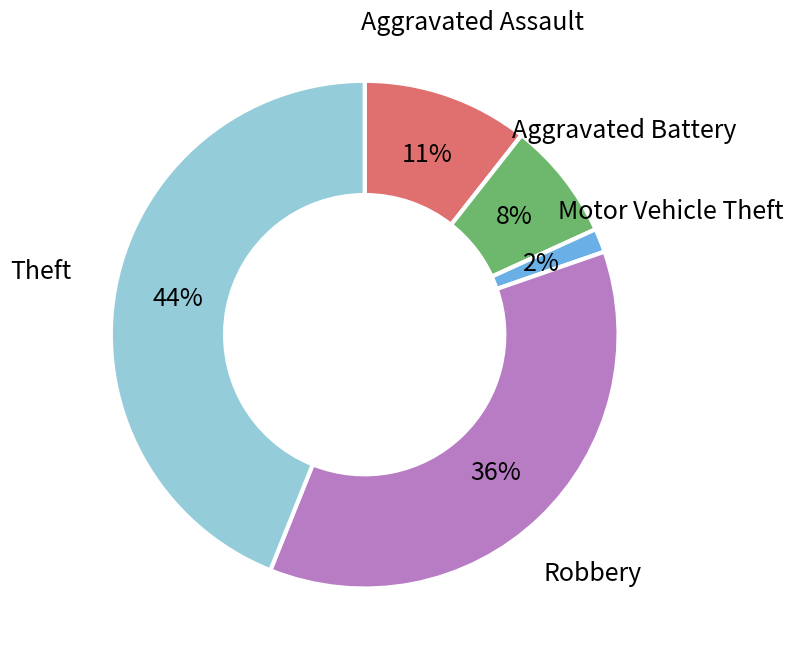

To the nearest percent, what is the average slice percentage?

20%